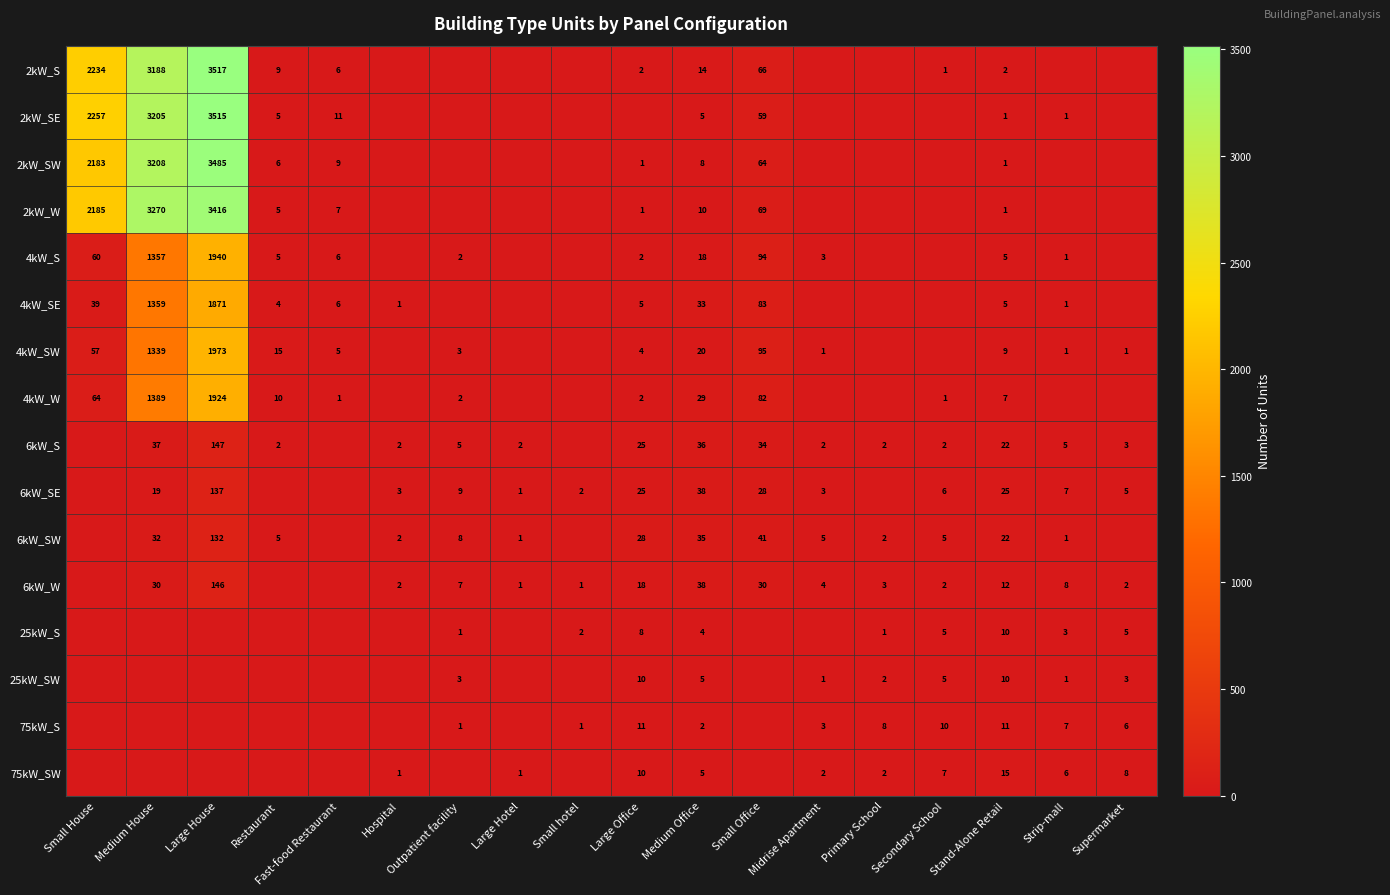

How many distinct data groups are displayed?

16